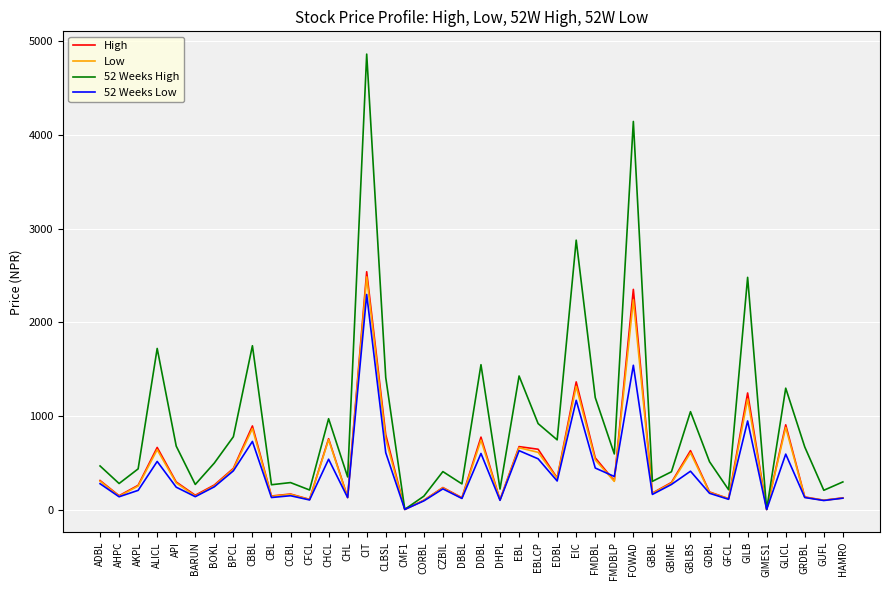

Where is the first local minimum for 52 Weeks Low?

AHPC